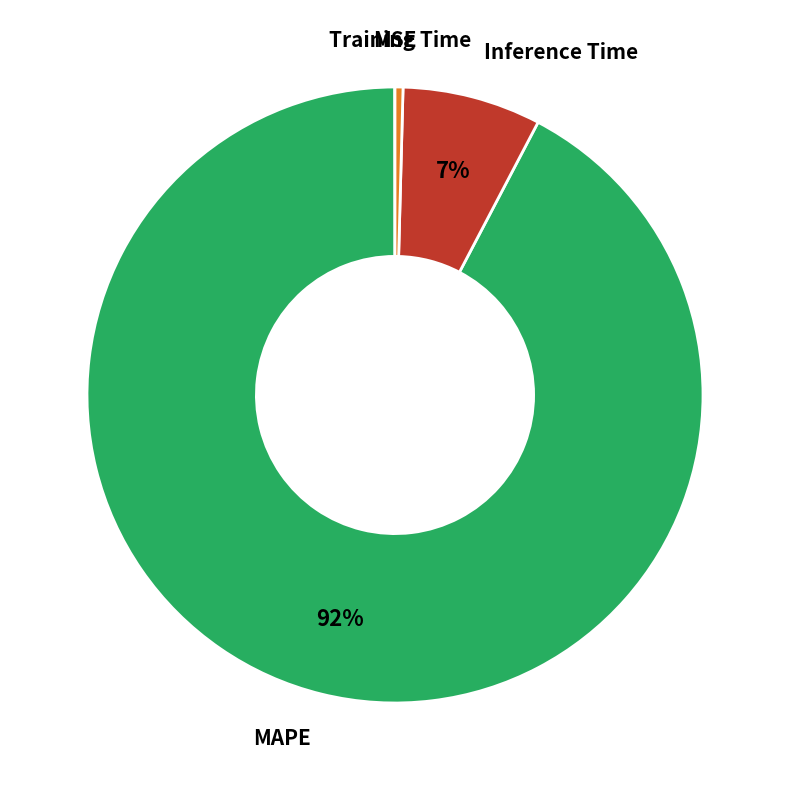

Is there any slice that represents more than half of the pie?

Yes